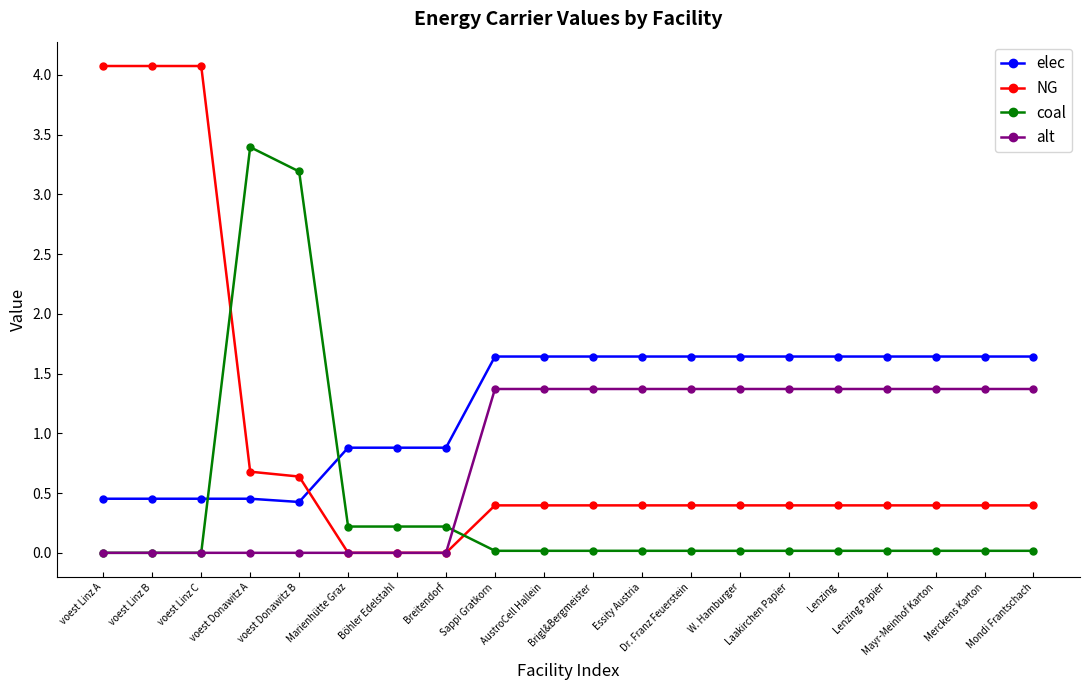

How many lines are shown in the chart?

4